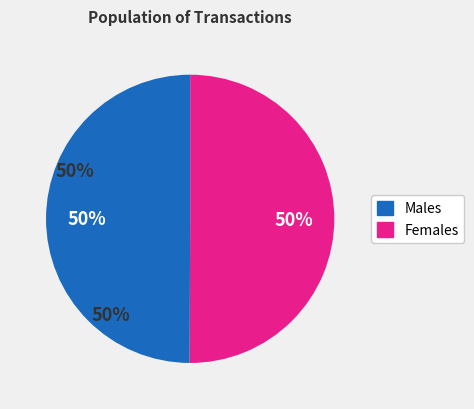

Is the sum of Males and Females greater than half?

Yes